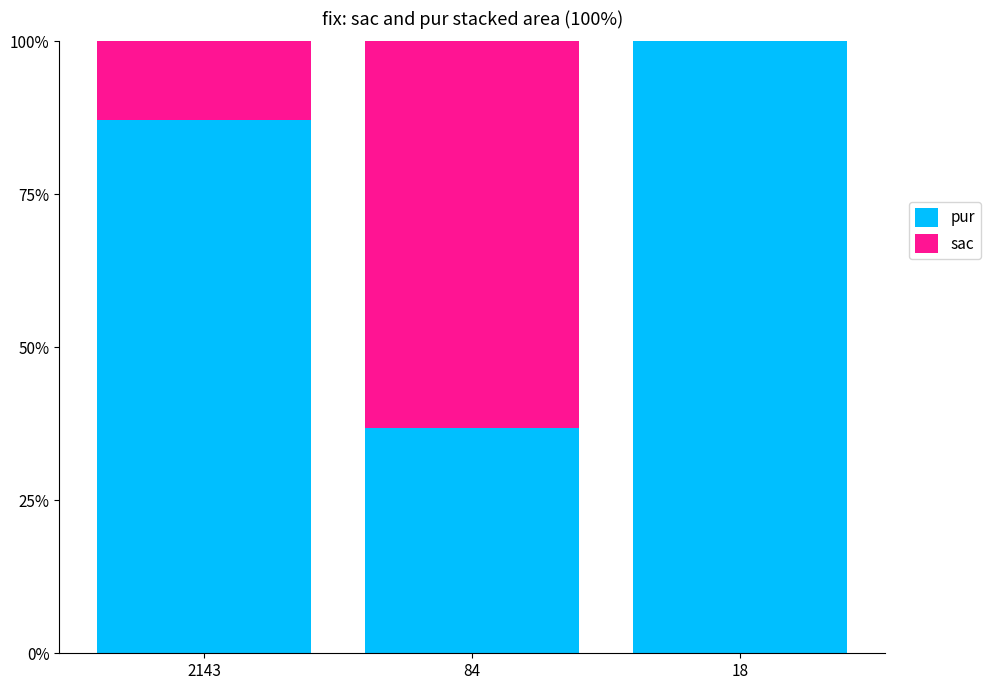

What are all the series names shown in the legend?

pur, sac